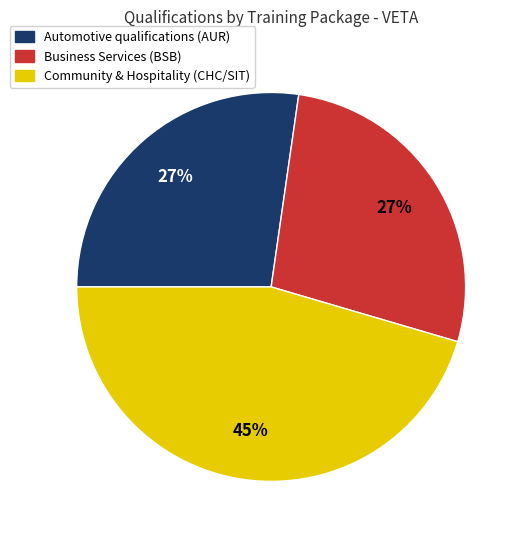

Is there a majority slice in this chart?

No